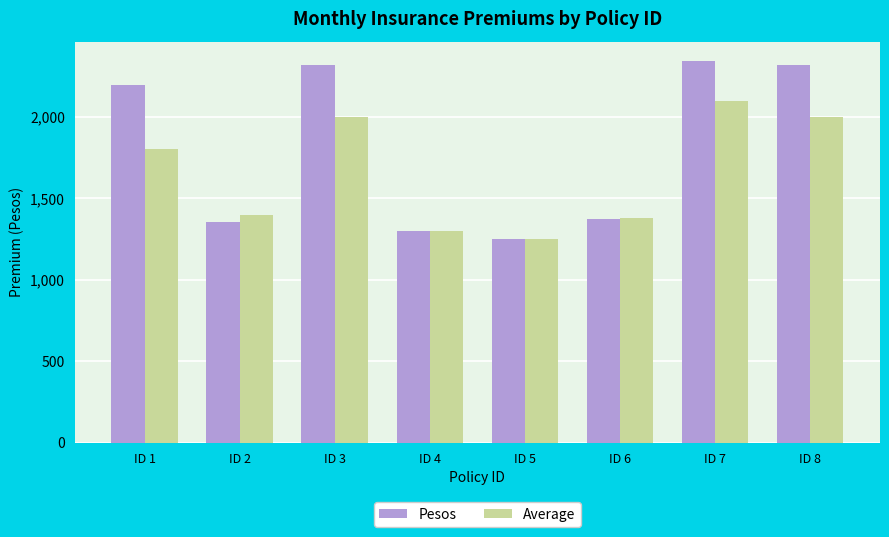

Reading left to right, extract all data points from this chart.

Pesos: 2192.5	1353.3	2319.5	1299.2	1249.2	1376.2	2344.7	2319.5
Average: 1800.0	1400.0	2000.0	1300.0	1250.0	1380.0	2100.0	2000.0